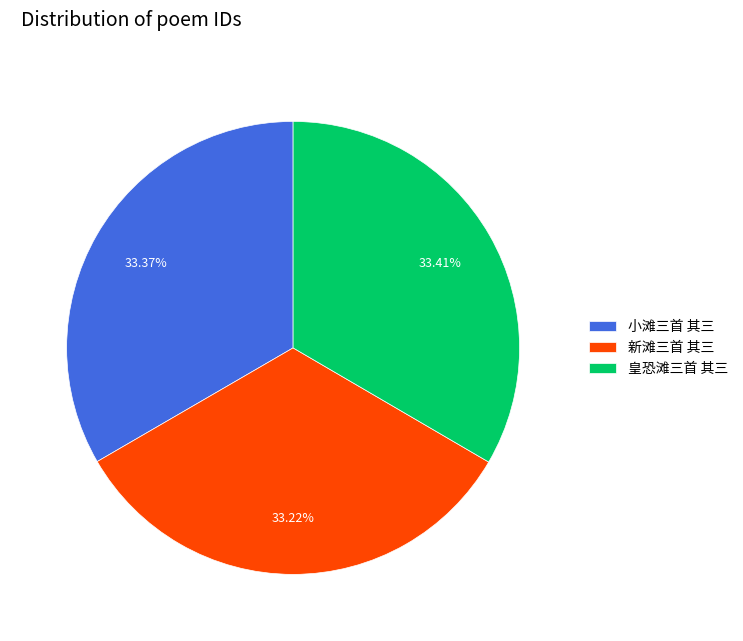

To the nearest percent, what percentage of the pie is 皇恐滩三首 其三?

33%